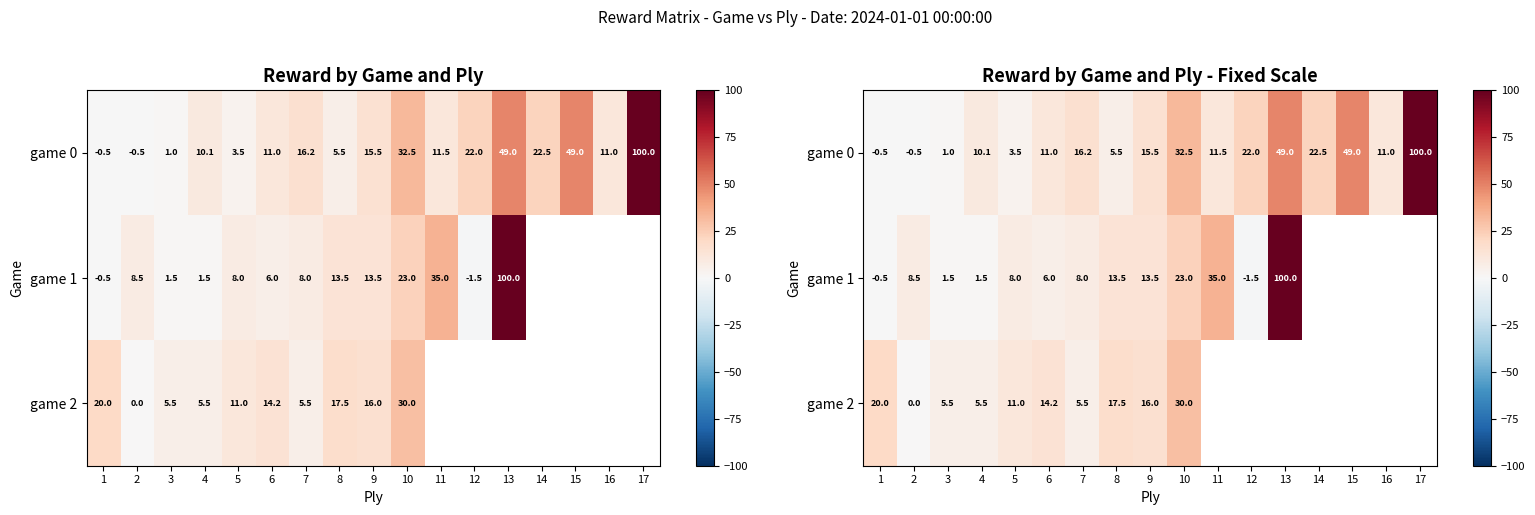

Which label corresponds to the smallest value in the chart?

12